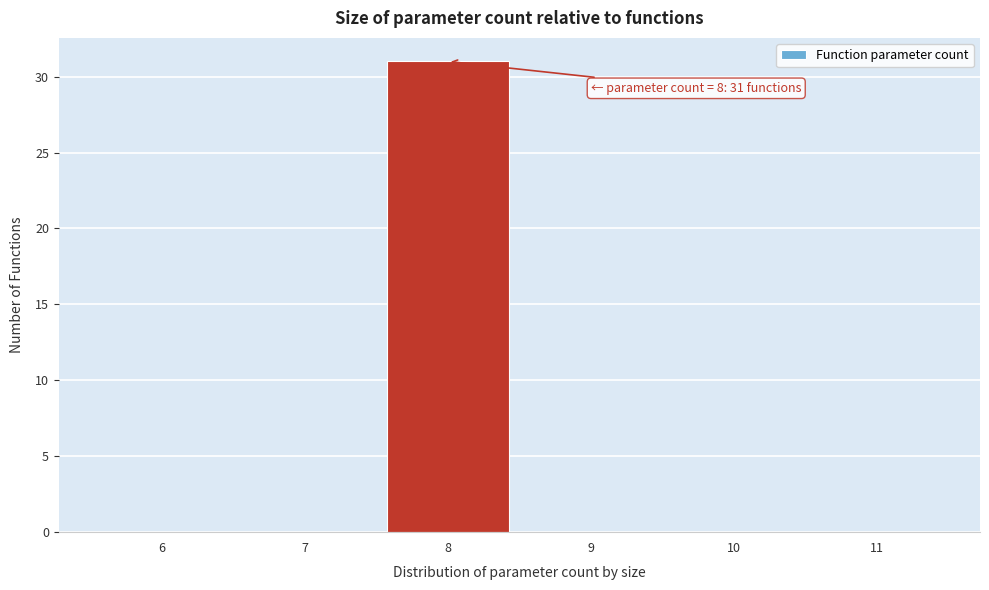

Reading left to right, list all the values displayed in this chart.

6=0	7=0	8=31	9=0	10=0	11=0